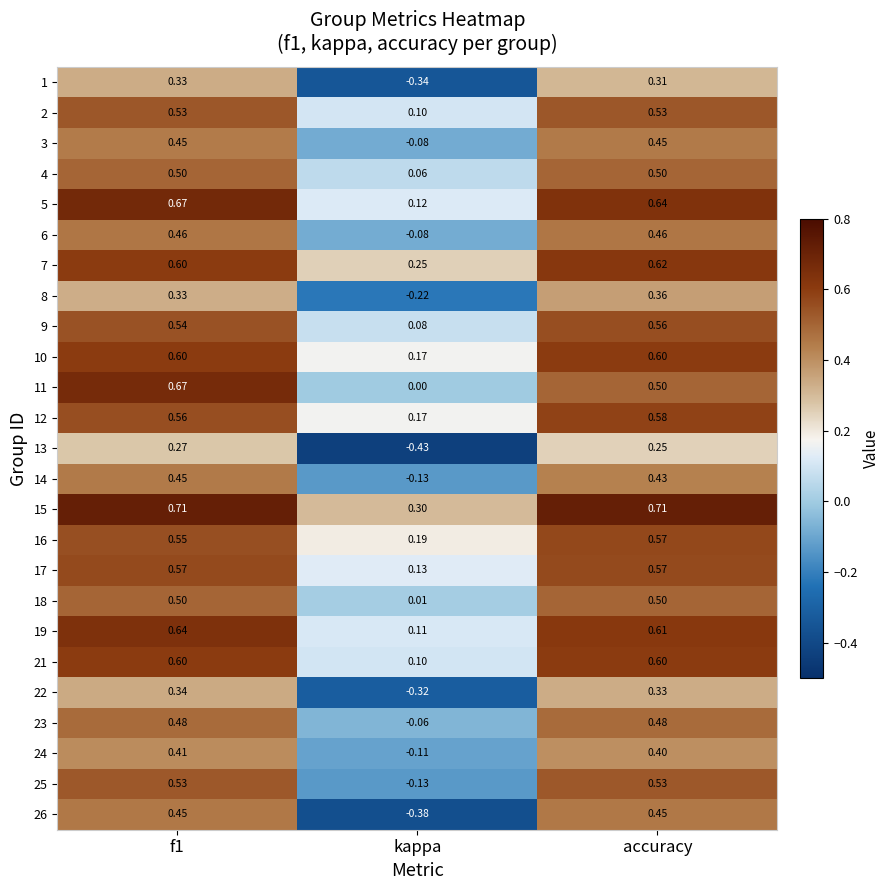

At which category does the chart reach its minimum across all series?

kappa